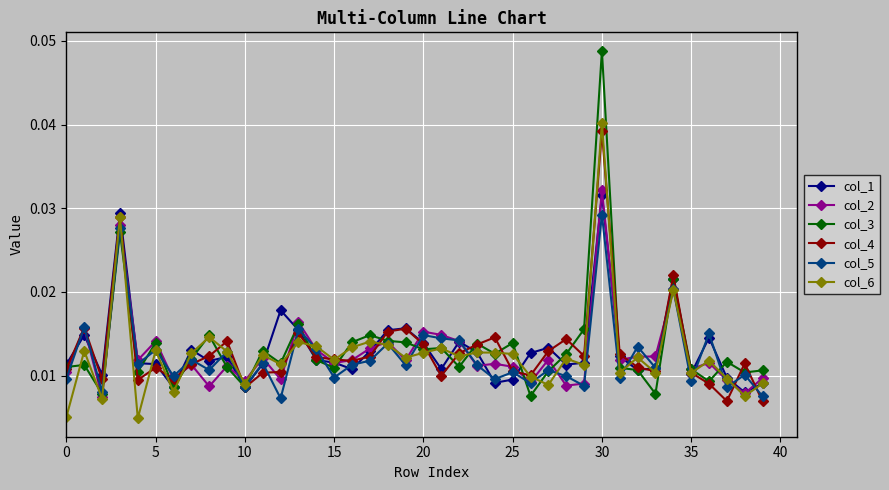

At how many categories does at least one series exceed 0?

40